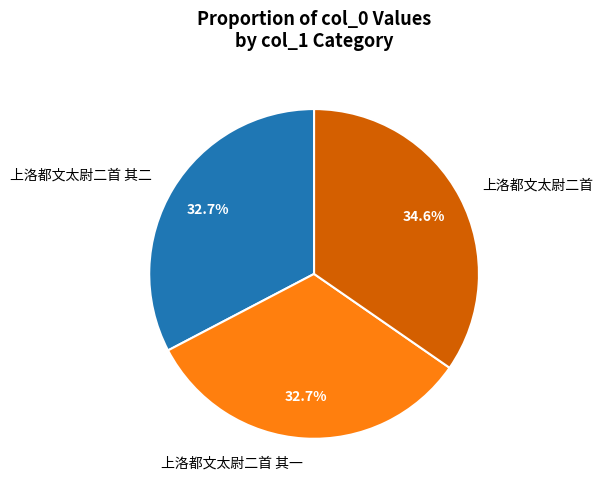

Count the number of slices in the pie.

3